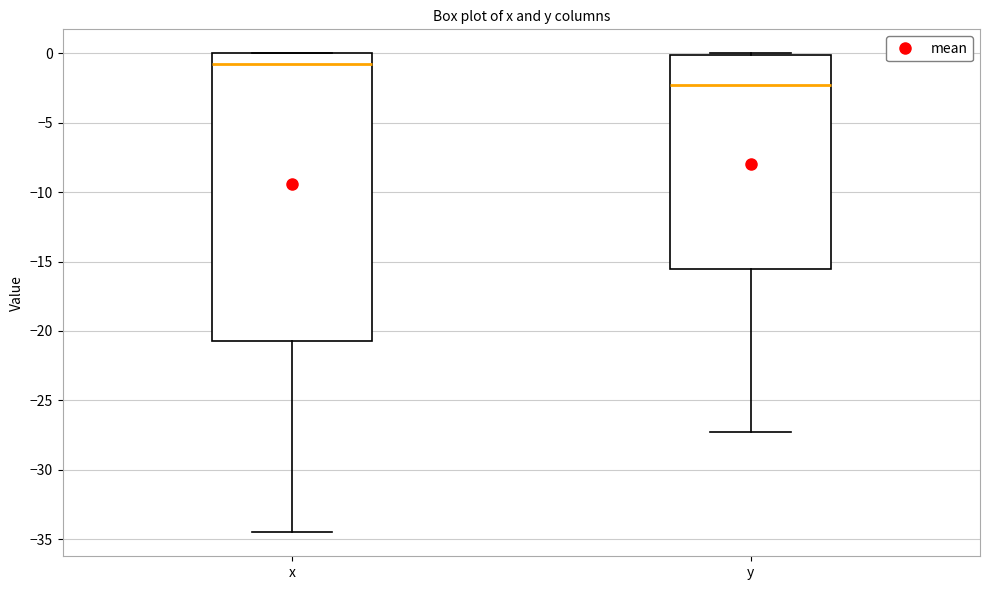

Which box is the tallest, from its lower edge to its upper edge?

x